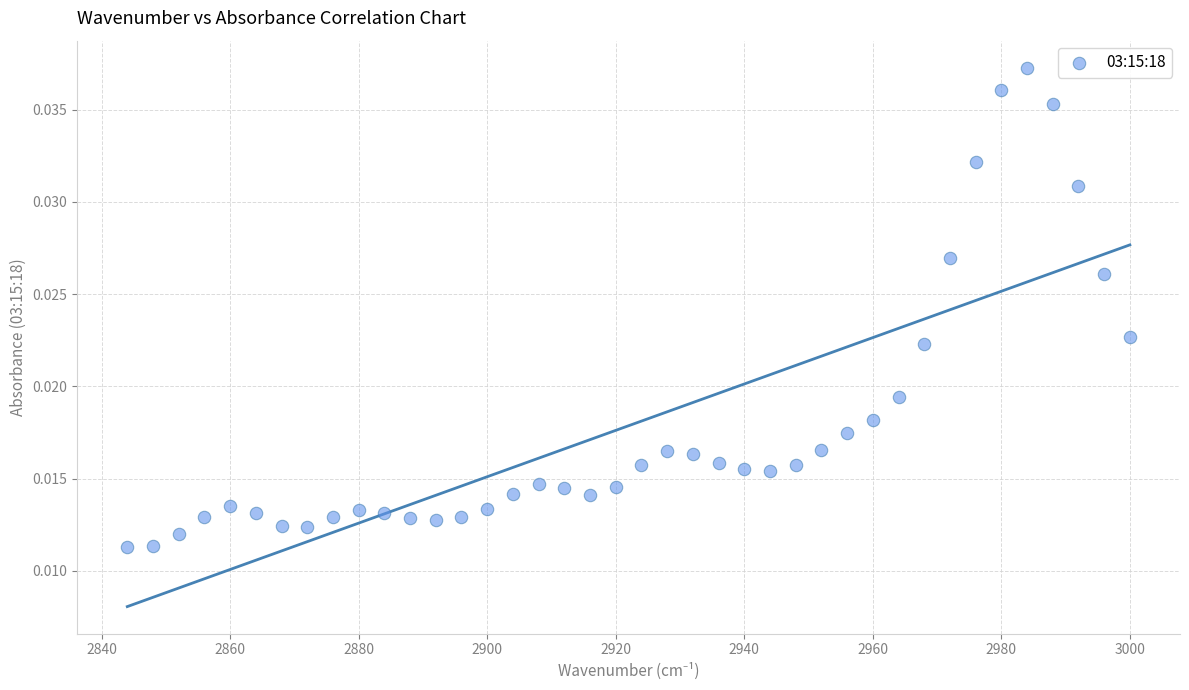

What is the range of X values (max minus min)?

156.0